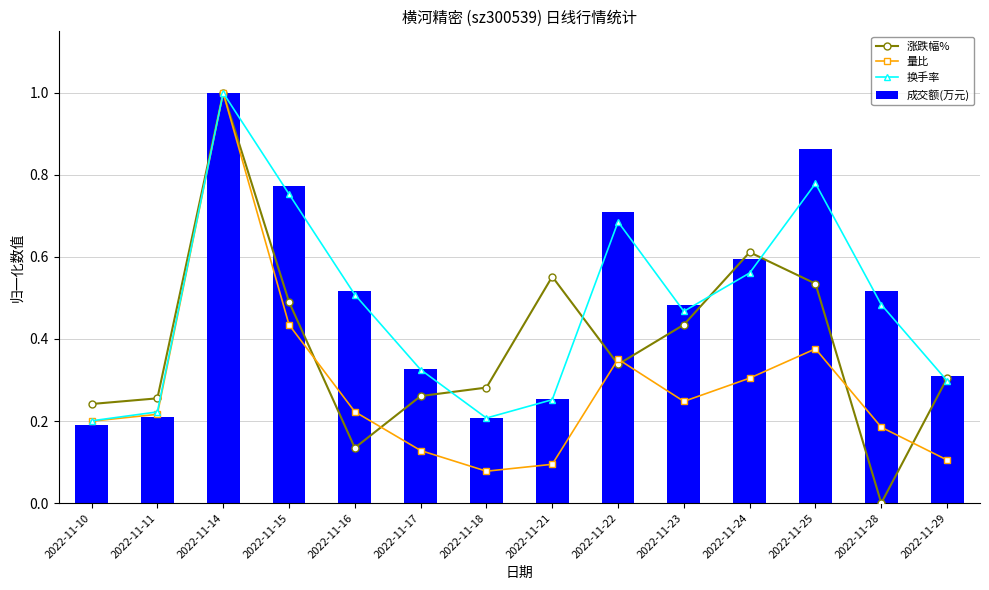

Count the number of data series in this chart.

4